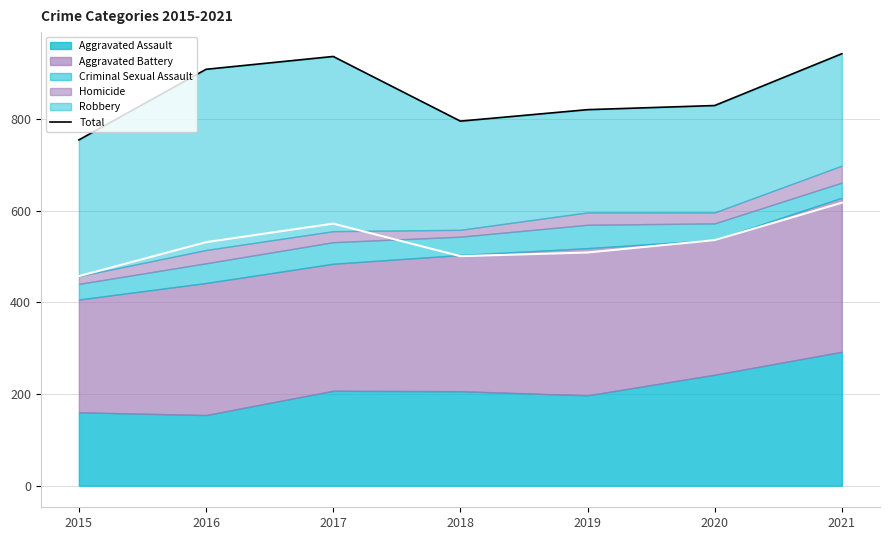

List the labels in order of value, smallest first.

2015, 2018, 2019, 2020, 2016, 2017, 2021